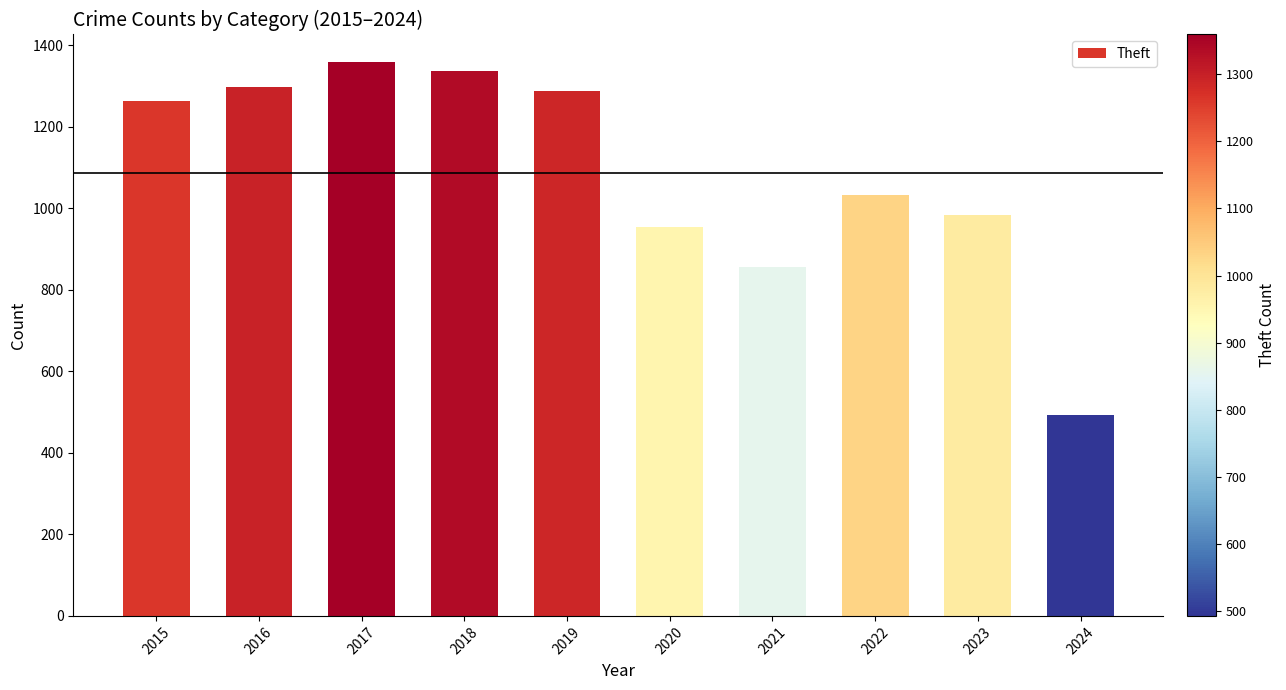

The chart shows a value of 493 at 2024. True or false?

True